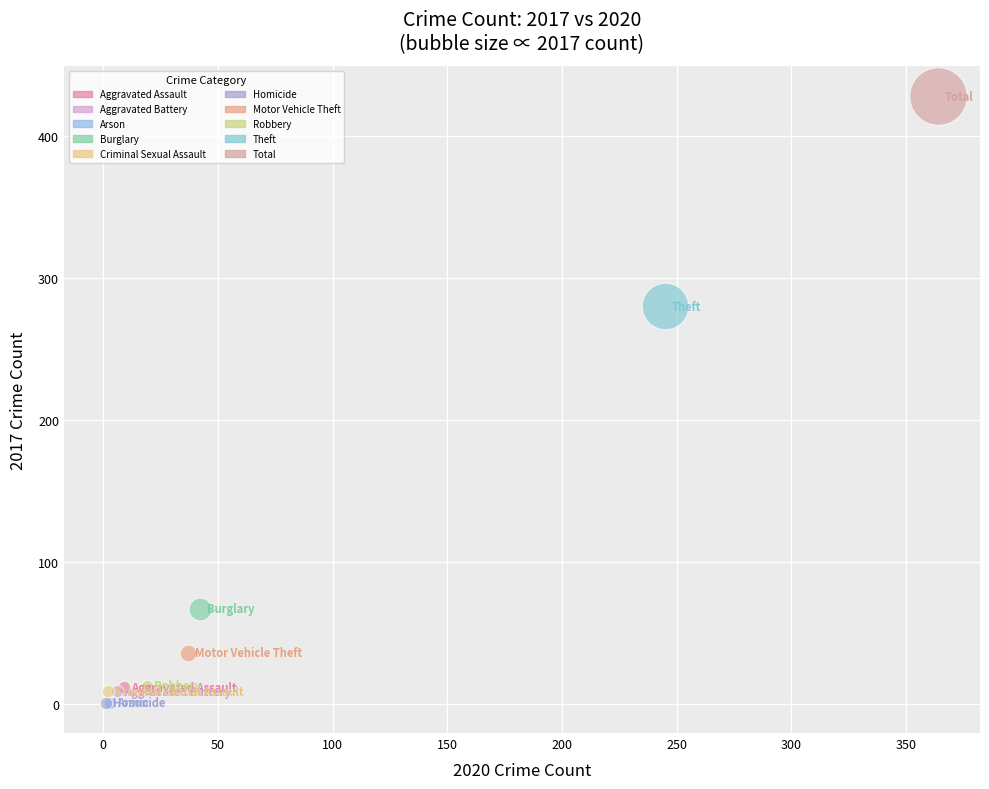

What are all the series names shown in the legend?

Aggravated Assault, Aggravated Battery, Arson, Burglary, Criminal Sexual Assault, Homicide, Motor Vehicle Theft, Robbery, Theft, Total